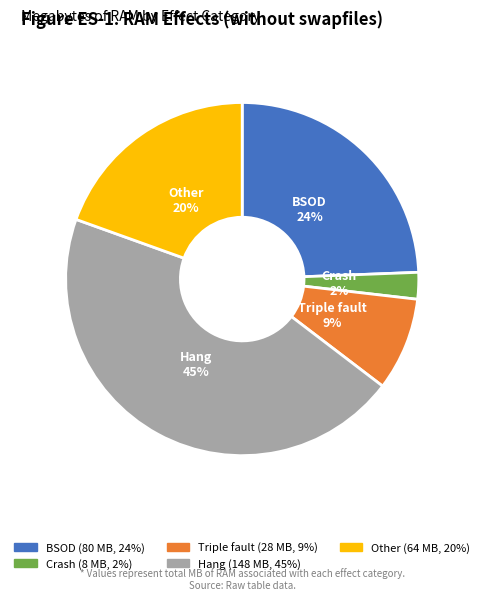

How many segments does this pie chart have?

5